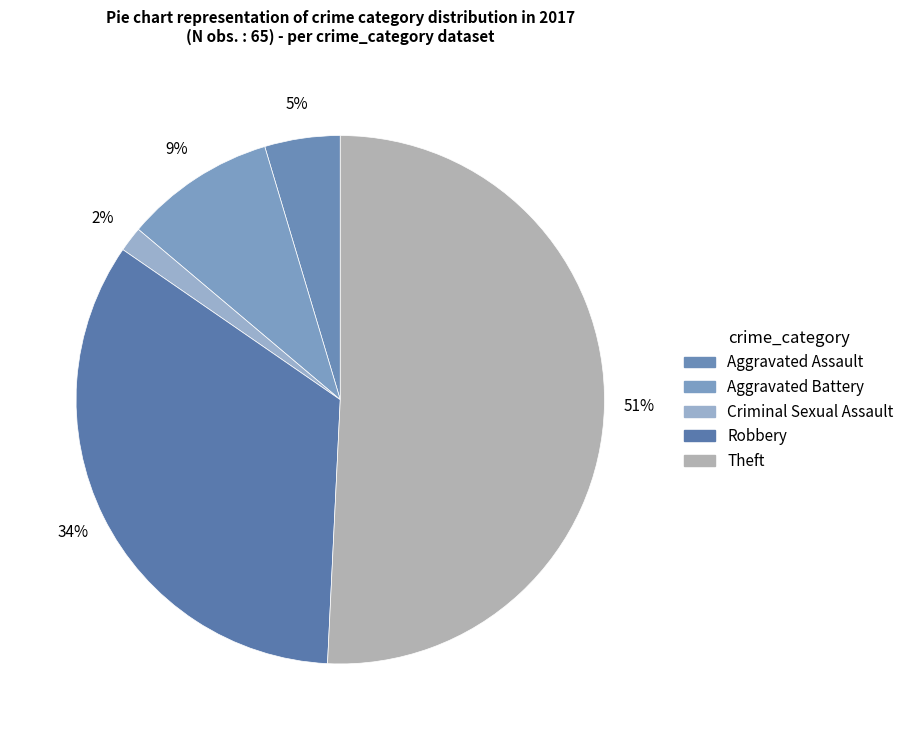

Between Robbery and Theft, which is larger?

Theft